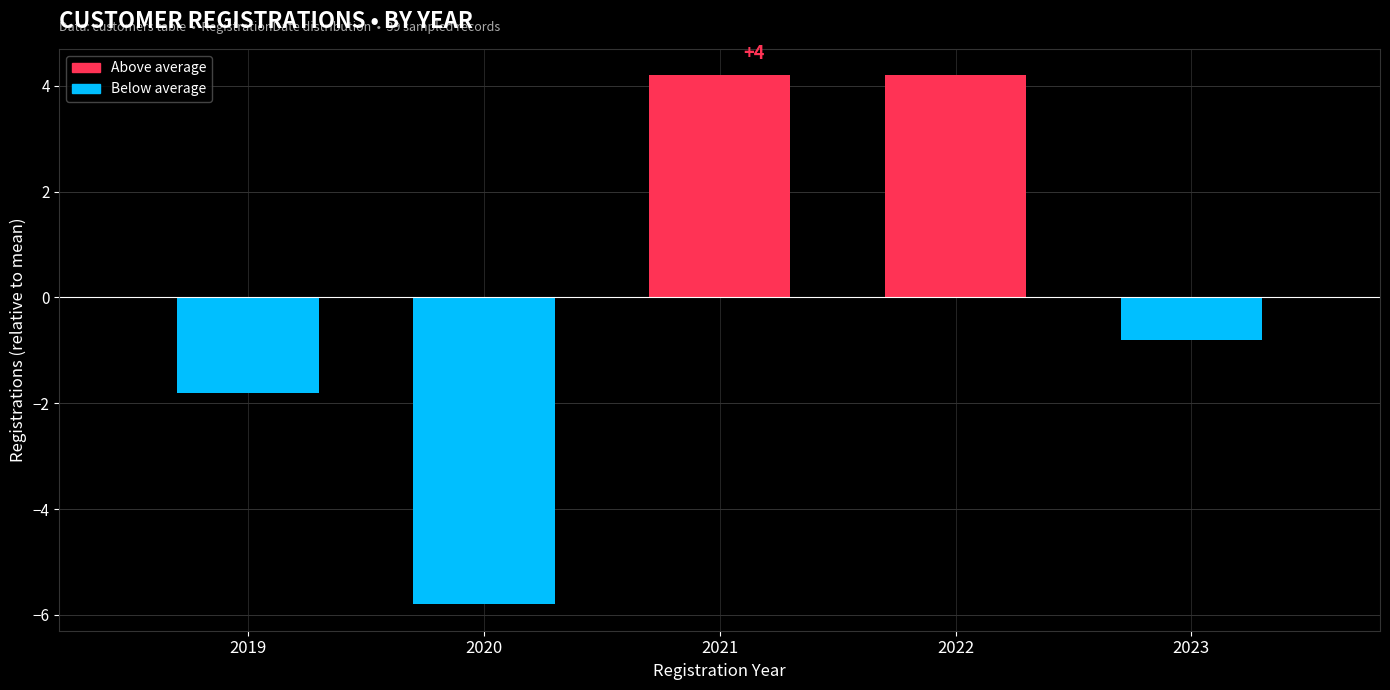

Reading right to left, what are all the values shown in this chart?

-0.8	4.2	4.2	-5.8	-1.8